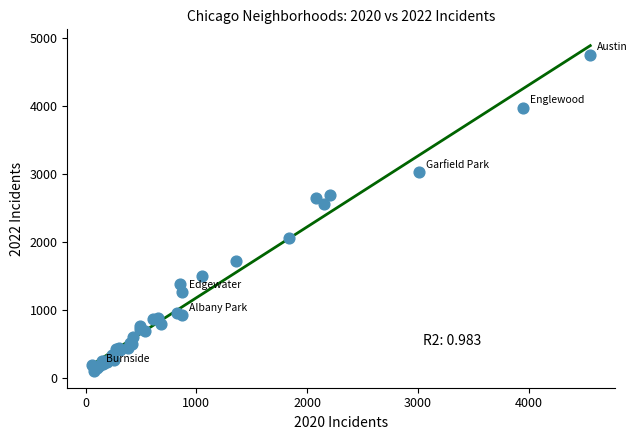

What Y value in the scatter plot is closest to 2430?

2566